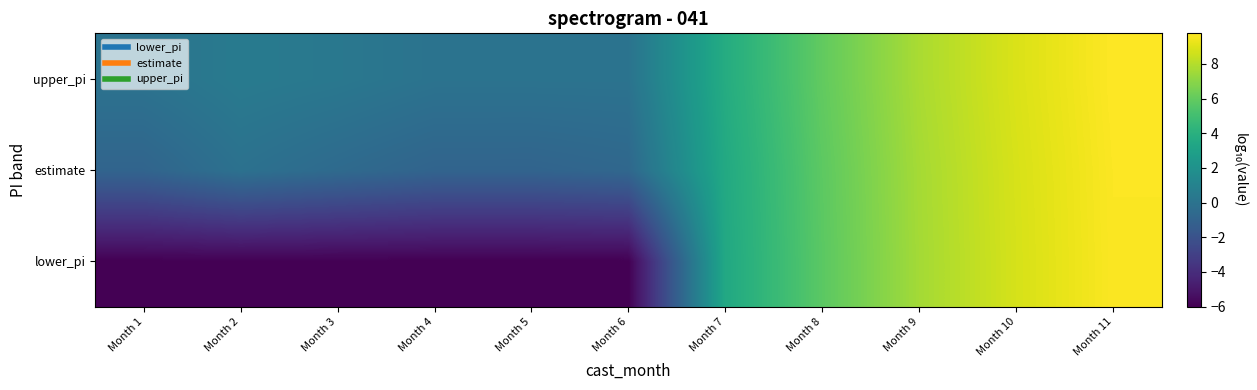

Reading right to left, transcribe all the data shown in this chart.

lower_pi: Month 11=9.7	Month 10=8.8	Month 9=7.6	Month 8=5.8	Month 7=3.5	Month 6=-6.0	Month 5=-6.0	Month 4=-6.0	Month 3=-6.0	Month 2=-6.0	Month 1=-6.0
estimate: Month 11=9.7	Month 10=8.8	Month 9=7.7	Month 8=5.8	Month 7=3.6	Month 6=-0.7	Month 5=-0.9	Month 4=-0.9	Month 3=-0.5	Month 2=-0.1	Month 1=-0.9
upper_pi: Month 11=9.8	Month 10=8.9	Month 9=7.8	Month 8=6.0	Month 7=3.7	Month 6=0.0	Month 5=0.0	Month 4=0.0	Month 3=0.3	Month 2=0.5	Month 1=0.0